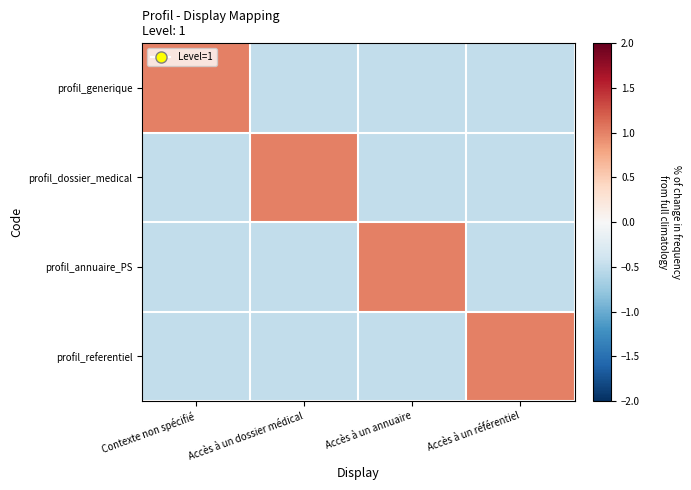

Which series has the largest total across all categories?

profil_generique